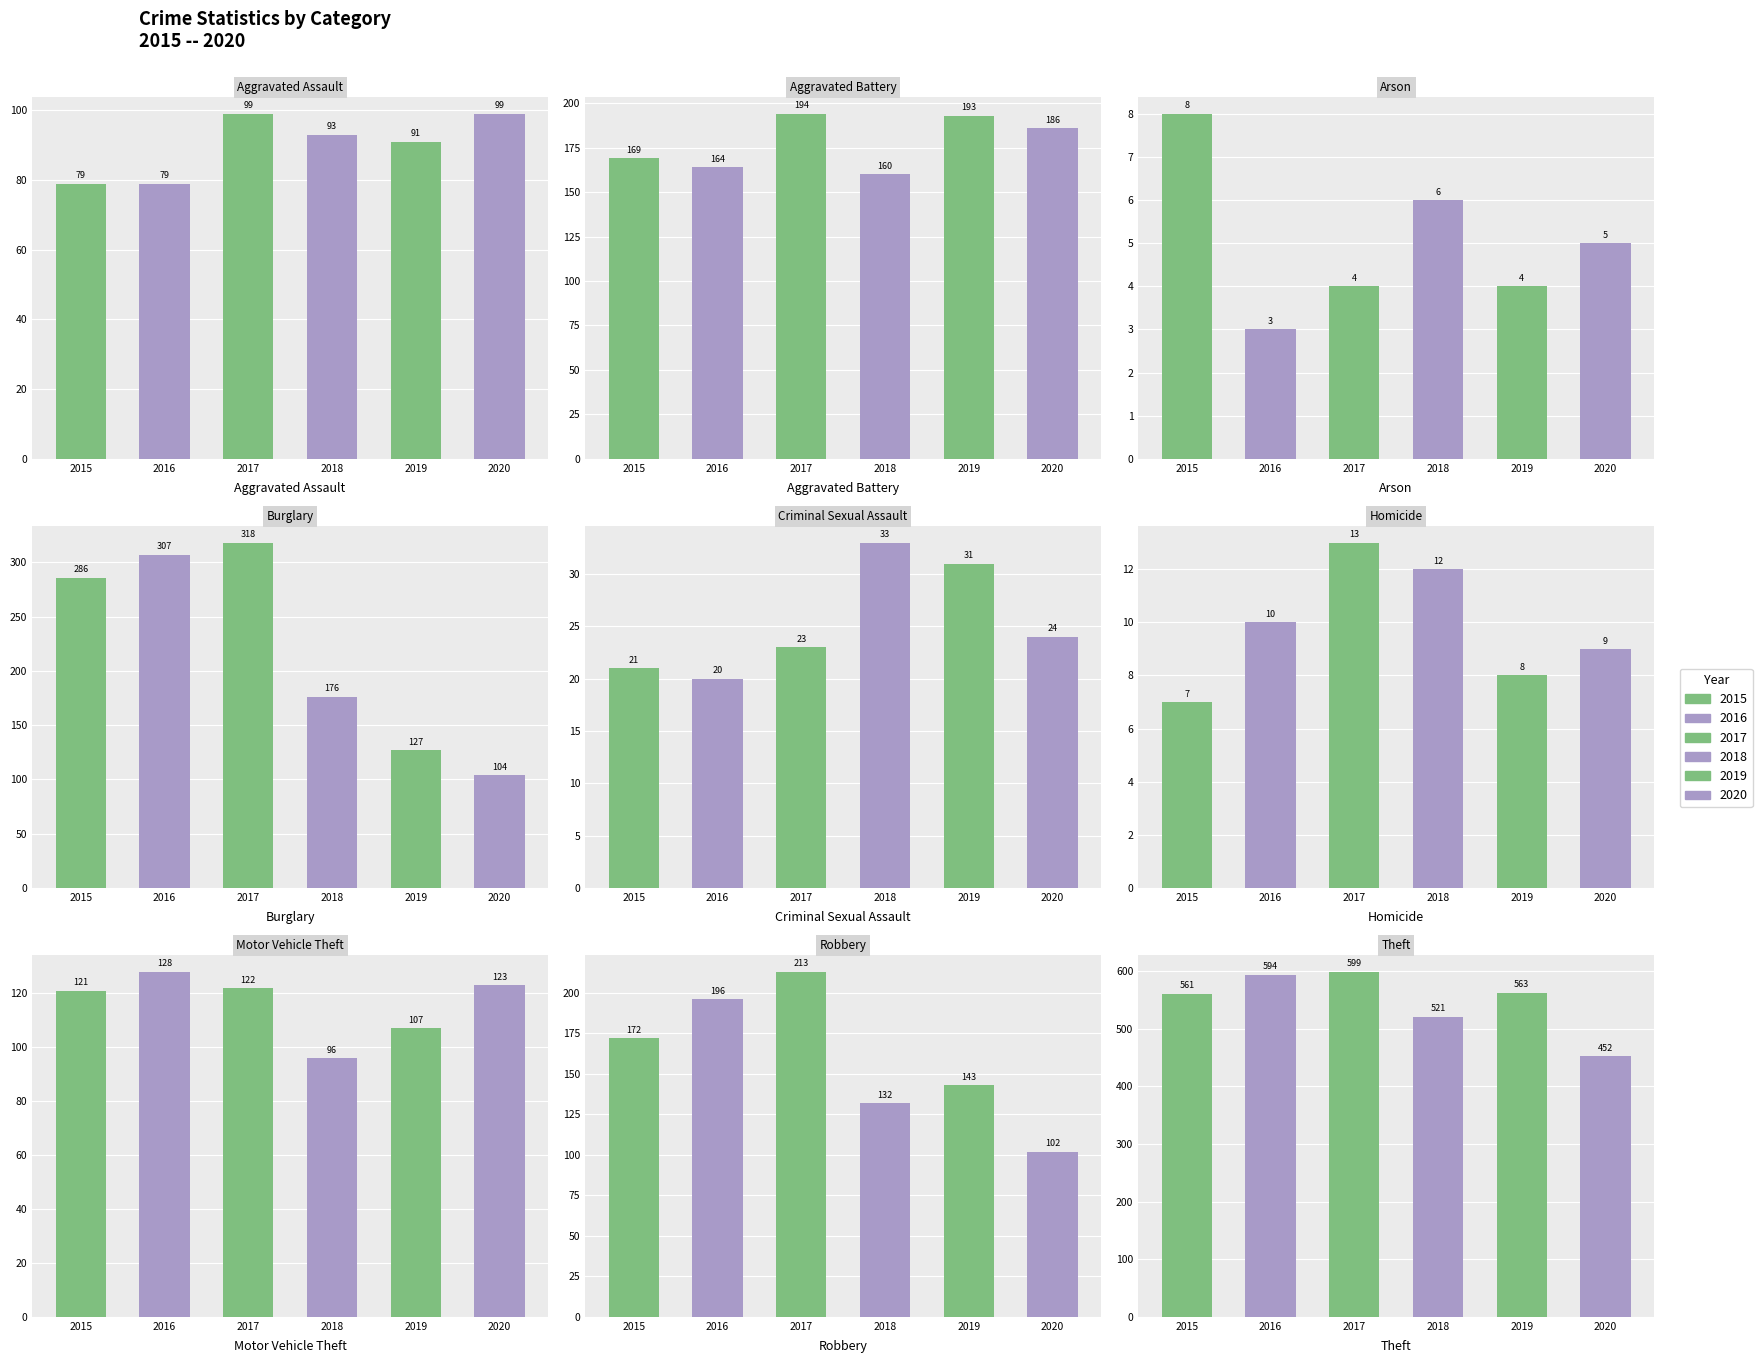

True or false: 2015 has a value of 12 at 5.

False